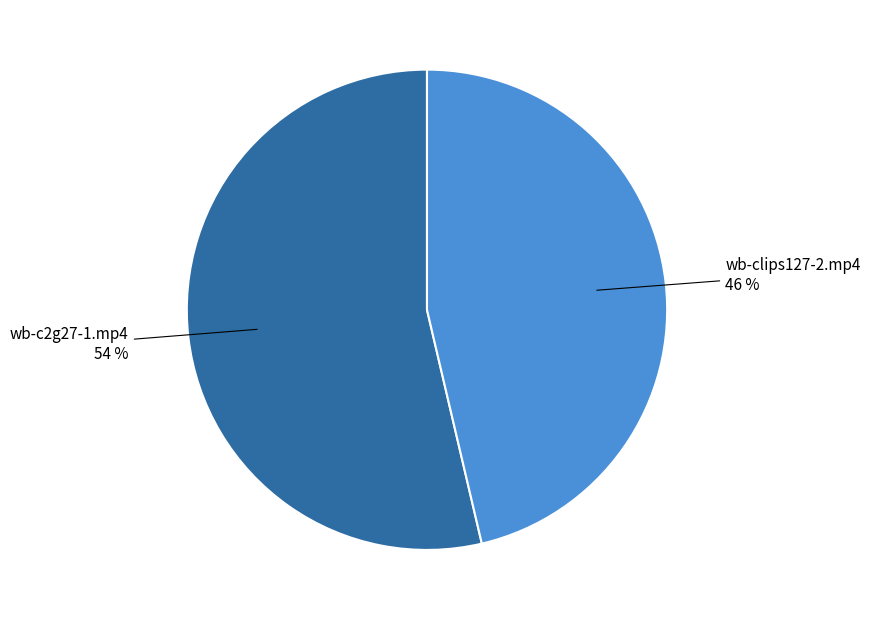

Which has a higher value, wb-clips127-2.mp4 or wb-c2g27-1.mp4?

wb-c2g27-1.mp4